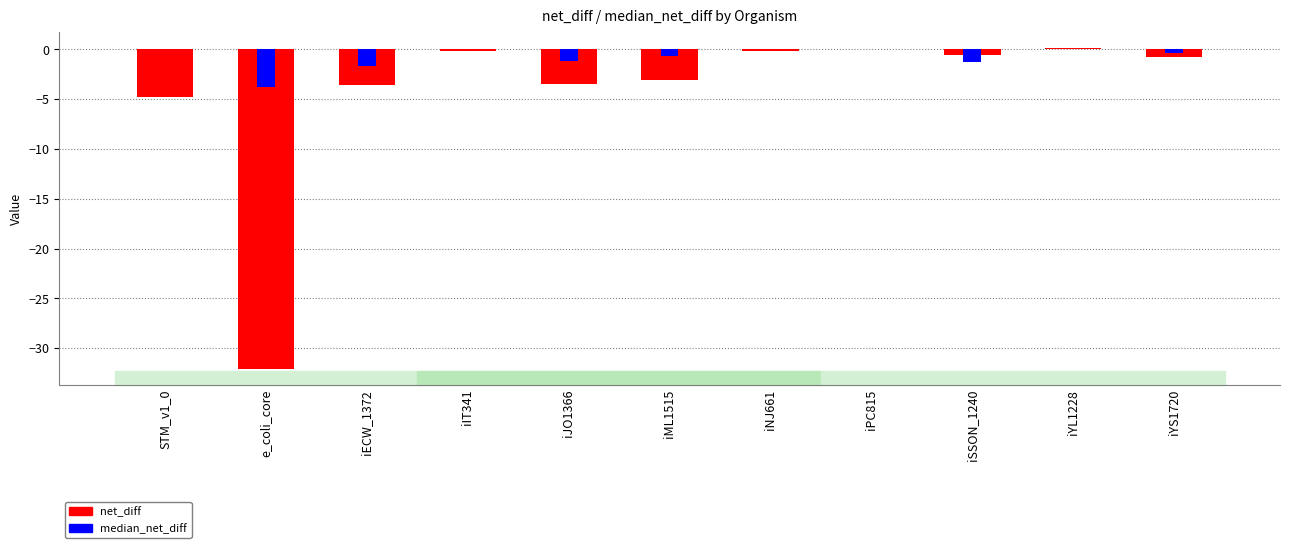

Reading left to right, what are all the values shown in this chart?

net_diff: -4.7	-32.1	-3.6	-0.2	-3.5	-3.1	-0.2	0.0	-0.6	0.1	-0.8
median_net_diff: -0.0	-3.8	-1.7	0.0	-1.2	-0.7	-0.0	-0.0	-1.3	-0.0	-0.4